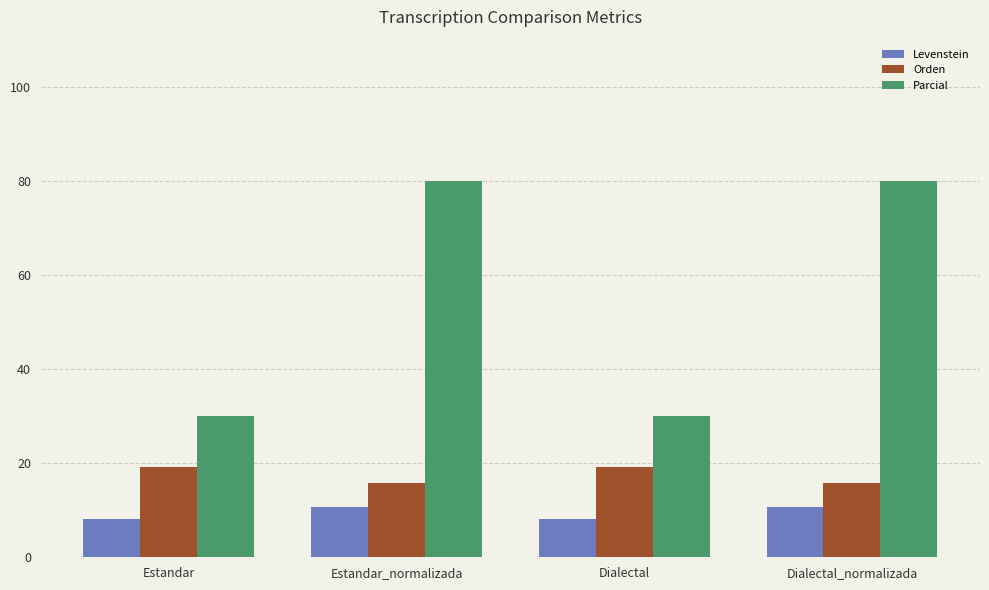

The value of Levenstein at Dialectal is 3.4. True or false?

False